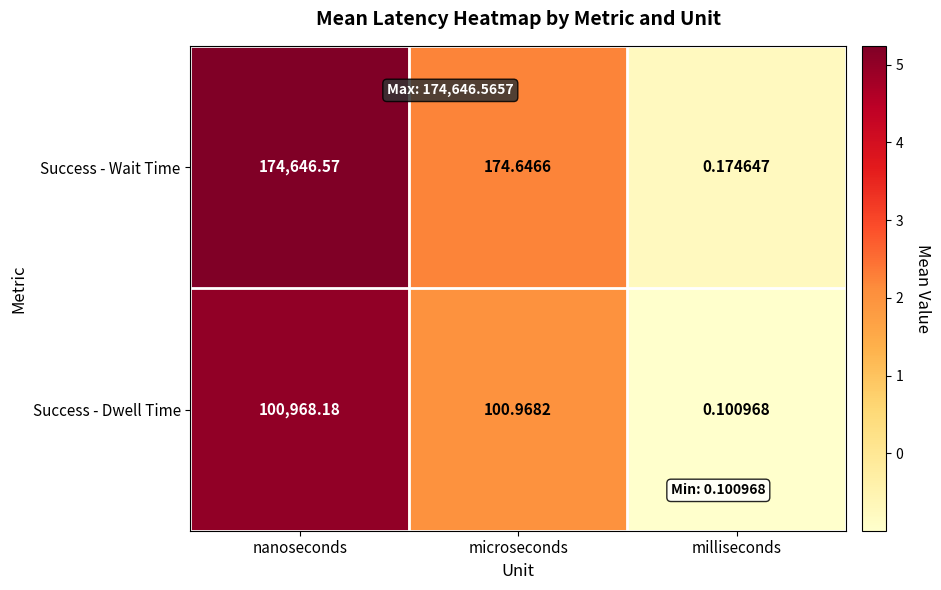

Count the number of data series in this chart.

2